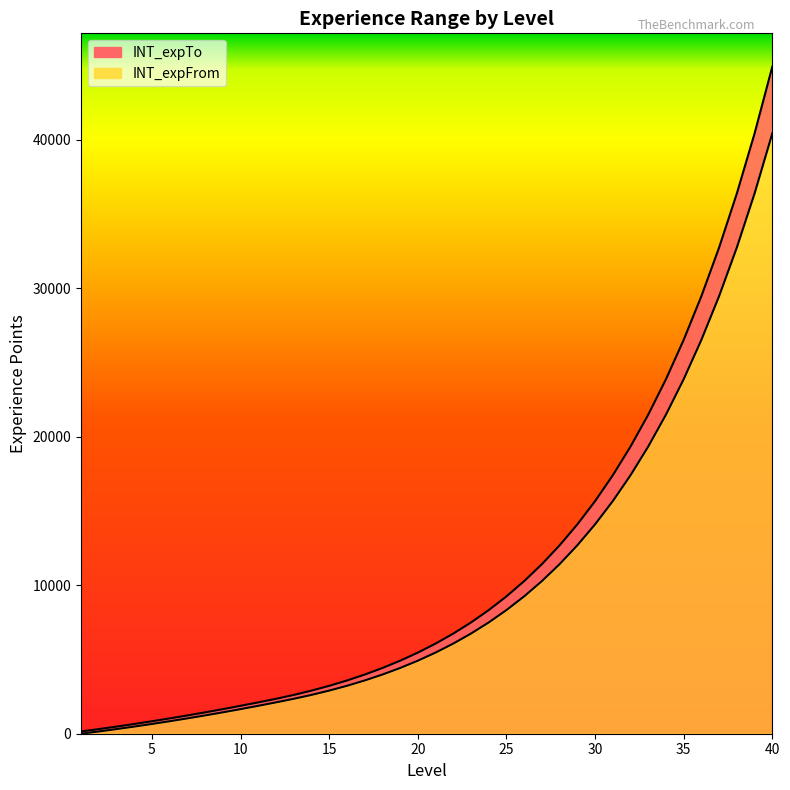

What is the maximum value shown in the chart?

44925